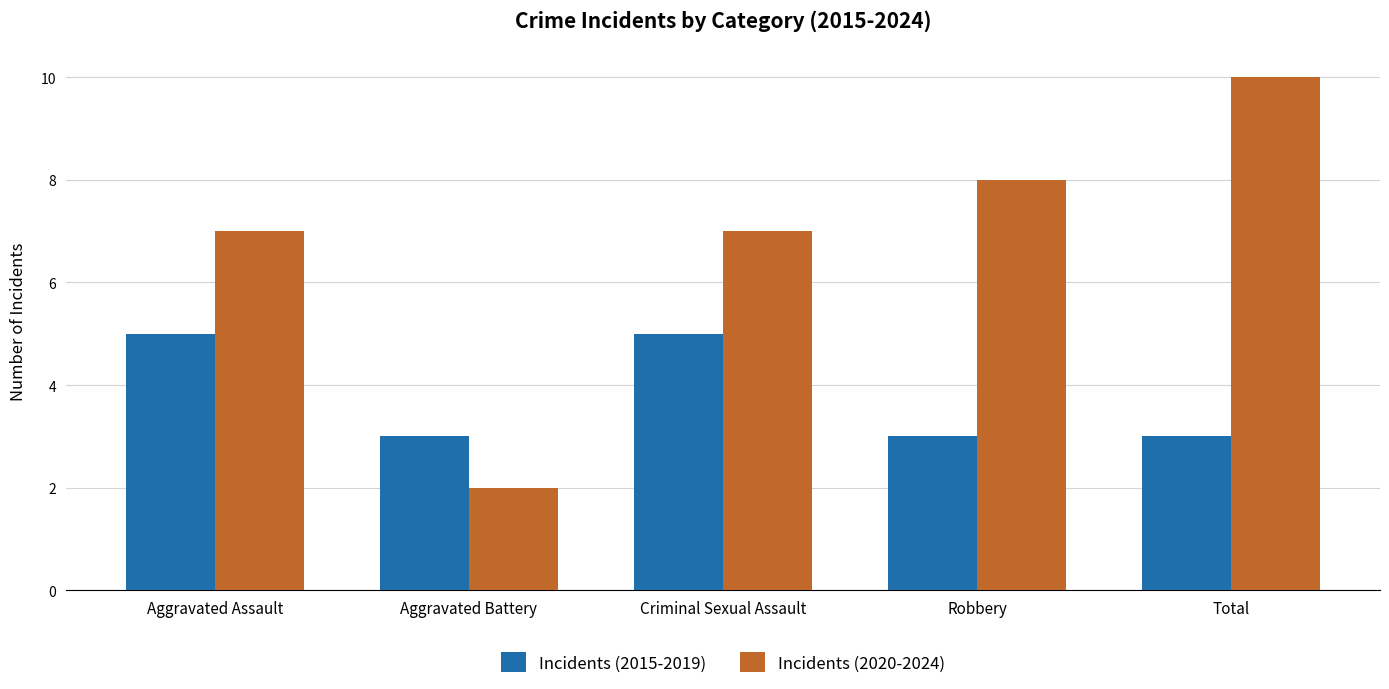

What is the difference between the maximum and minimum values in the Incidents (2020-2024) series?

8